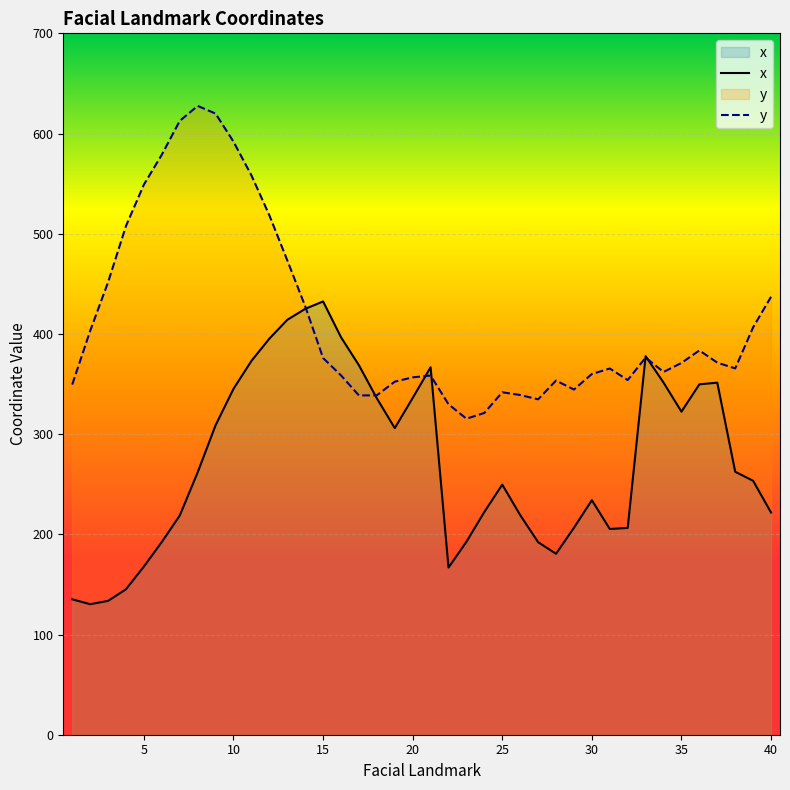

What is the smallest value displayed?

130.3